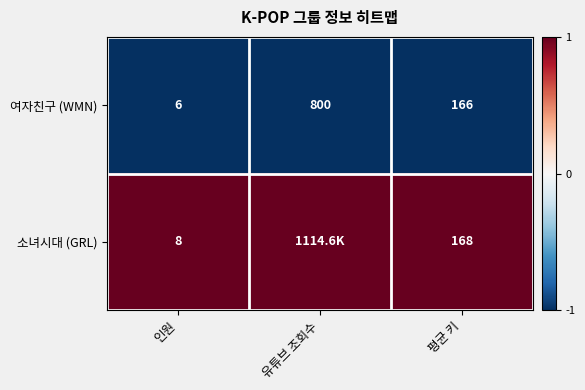

The 여자친구 (WMN) series shows 431 at 유튜브 조회수. True or false?

False